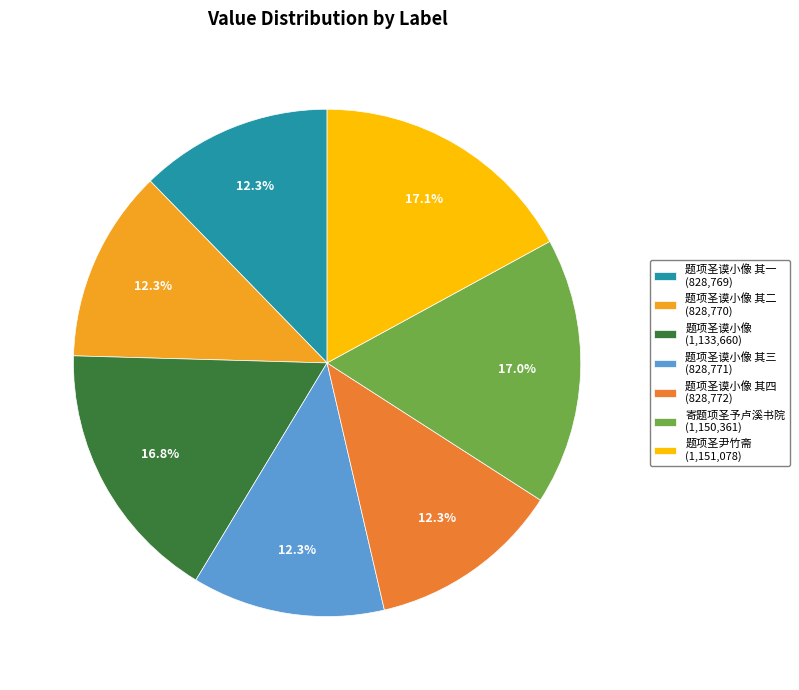

Does any single category account for the majority?

No